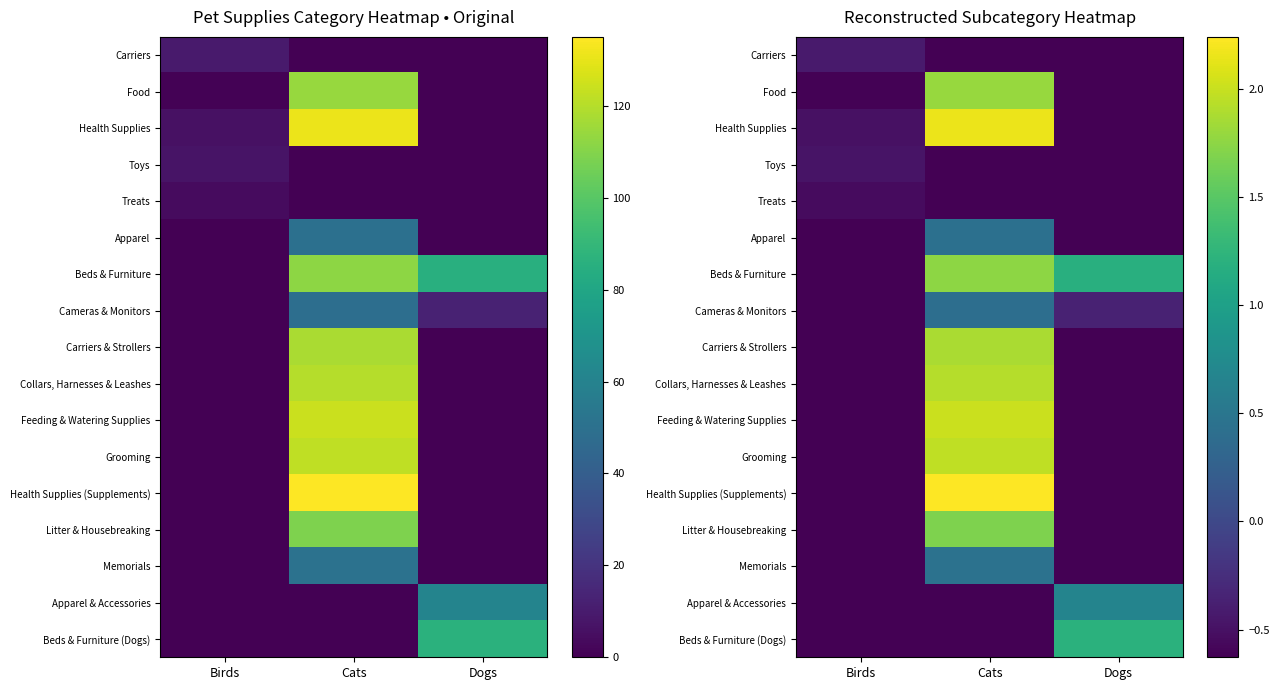

What is the average value of the Feeding & Watering Supplies series?

0.2